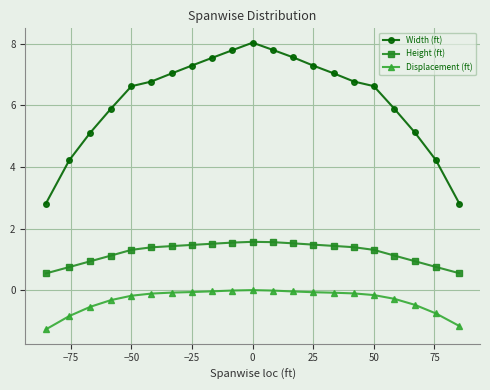

True or false: Width (ft) and Height (ft) cross at least once.

False